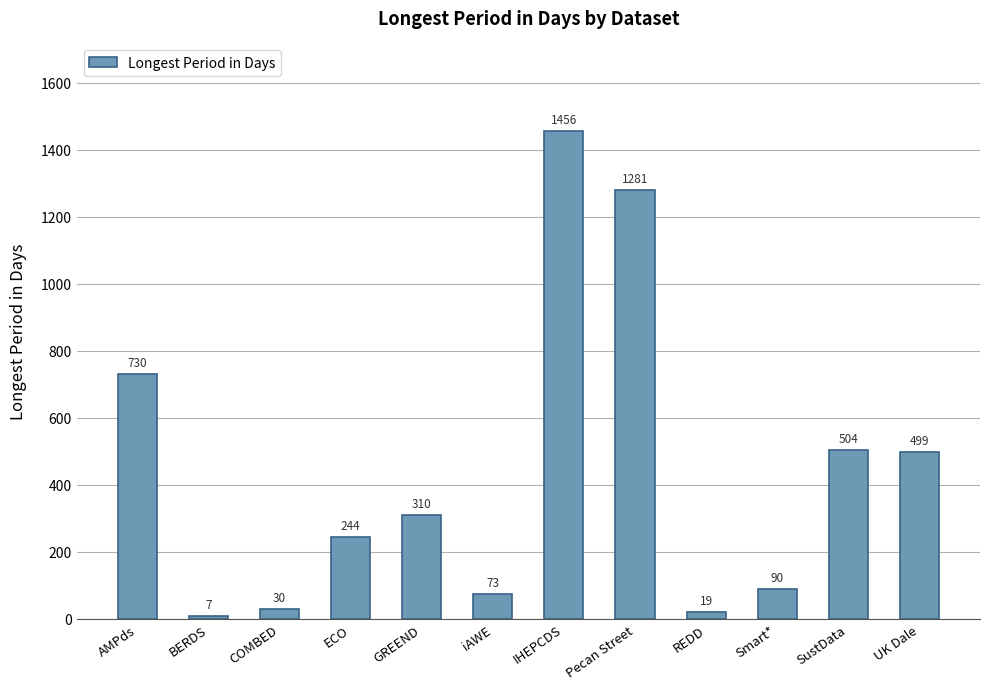

Is it true that the value at SustData is 504?

True